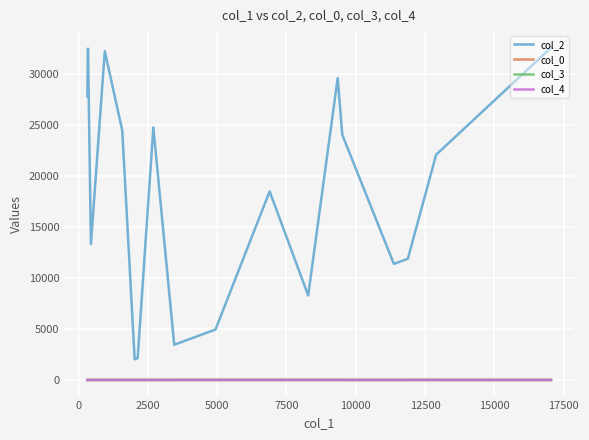

What is the difference between the second highest and second lowest values in the col_2 series?

30325.0